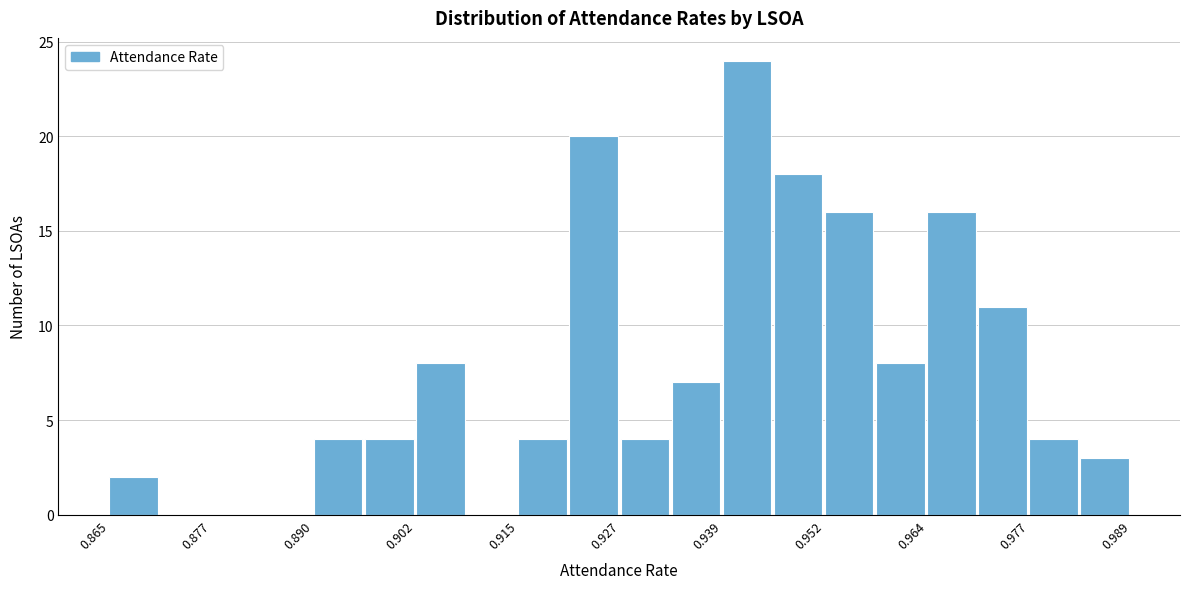

Read against the x-axis, roughly where is the centre of the tallest bar?

0.942